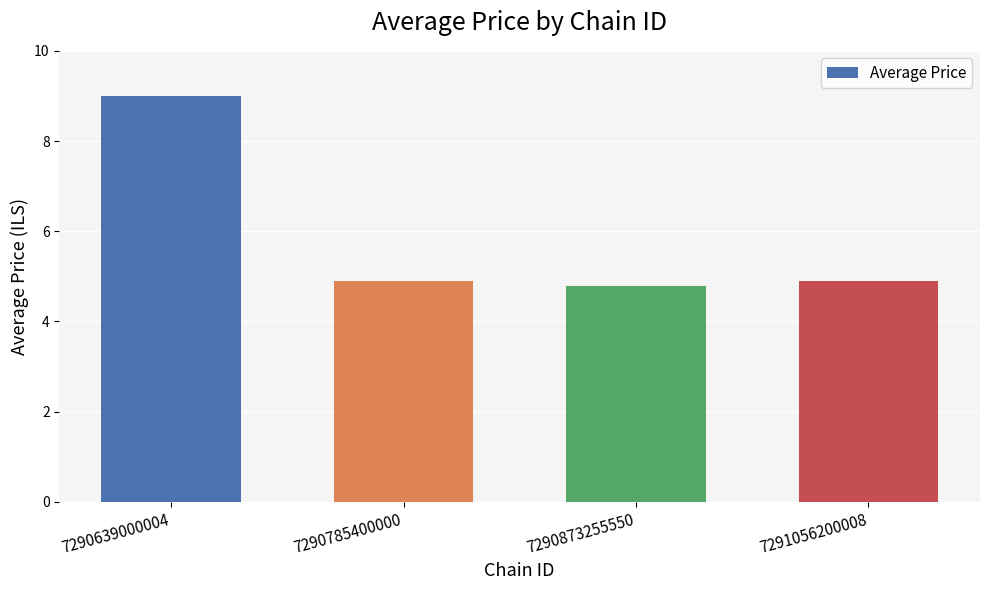

Is it true that the value at 7290785400000 is 6.5?

False